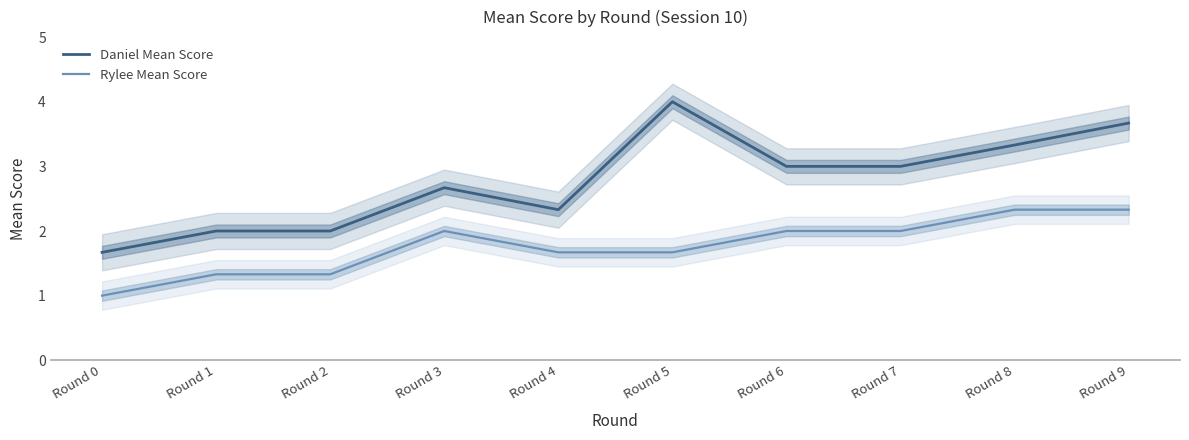

Where is the first local minimum for Daniel Mean Score?

Round 4